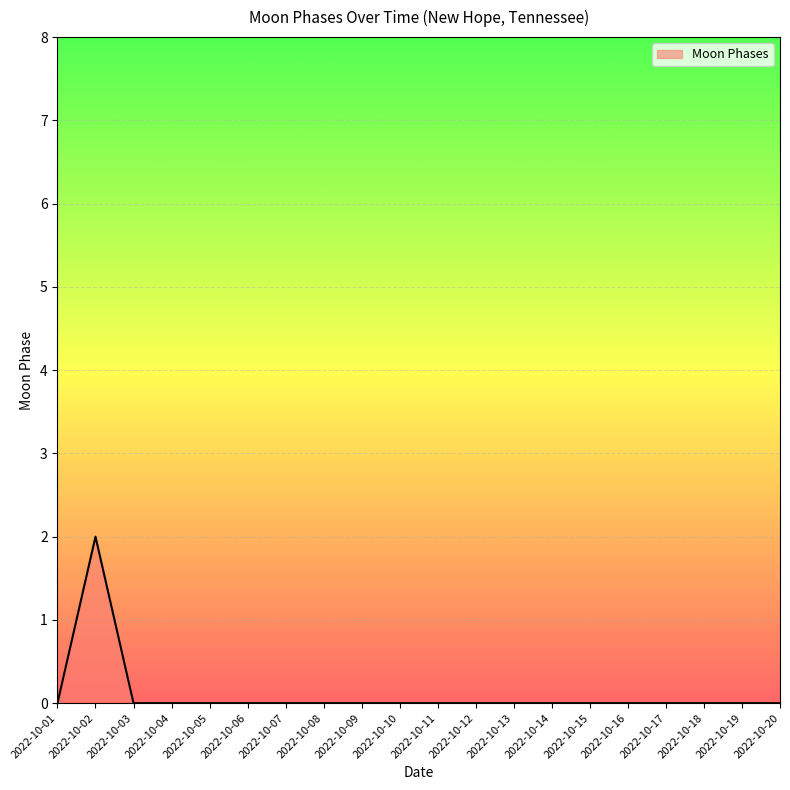

Reading left to right, what are all the values shown in this chart?

2022-10-01=0	2022-10-02=2	2022-10-03=0	2022-10-04=0	2022-10-05=0	2022-10-06=0	2022-10-07=0	2022-10-08=0	2022-10-09=0	2022-10-10=0	2022-10-11=0	2022-10-12=0	2022-10-13=0	2022-10-14=0	2022-10-15=0	2022-10-16=0	2022-10-17=0	2022-10-18=0	2022-10-19=0	2022-10-20=0